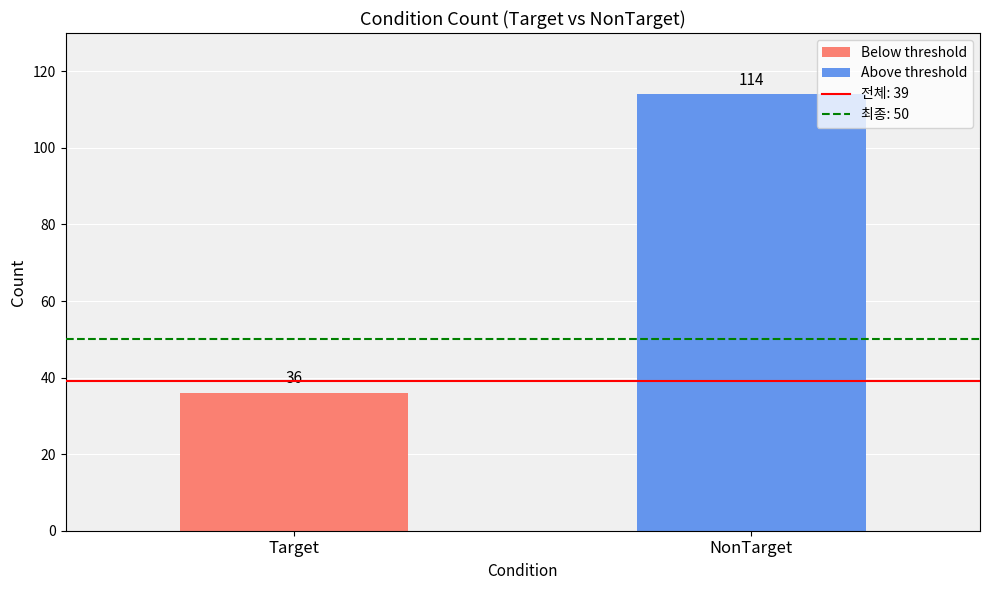

What is the value of the 2nd bar from the left?

114